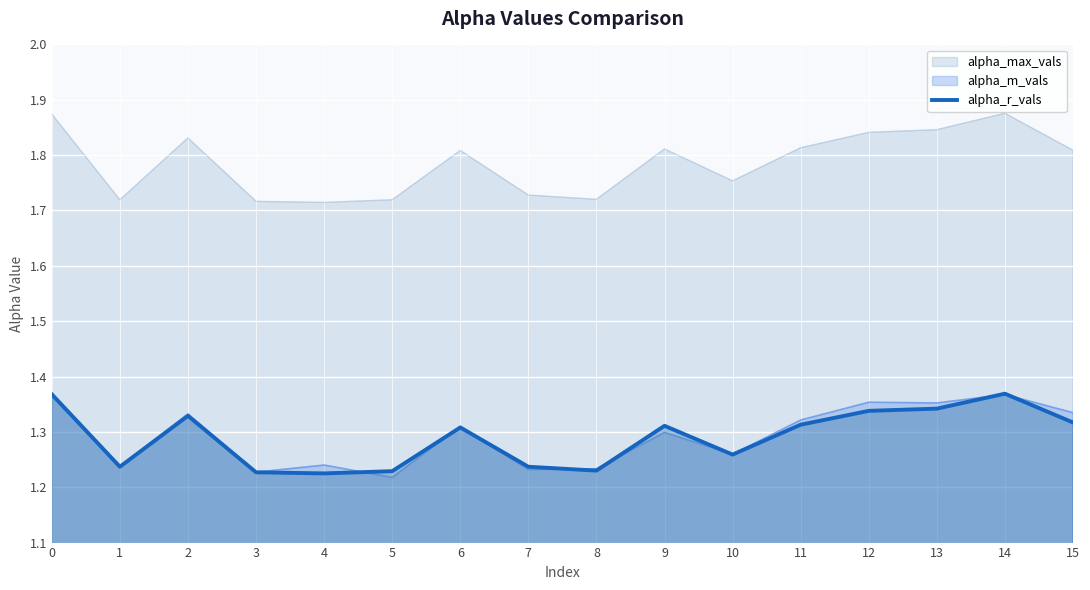

Rank the categories by value from lowest to highest.

4, 3, 5, 8, 1, 7, 10, 6, 9, 11, 15, 2, 12, 13, 0, 14